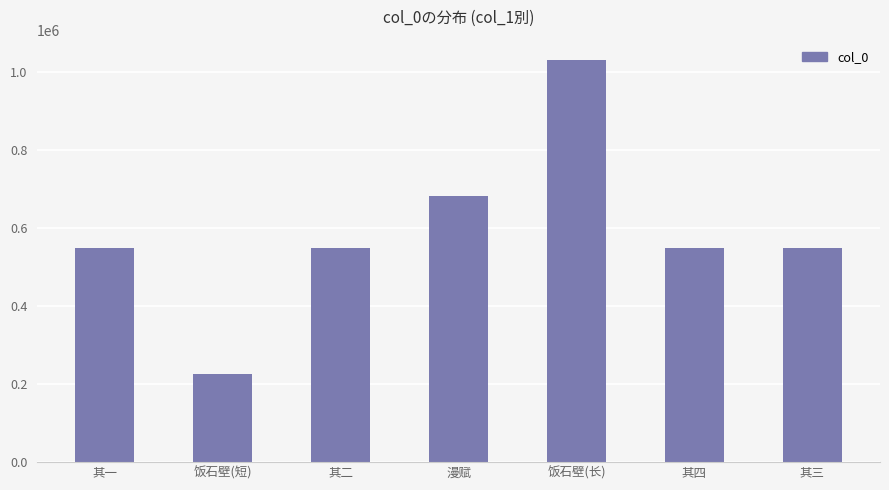

The value at 其四 is 110538. True or false?

False